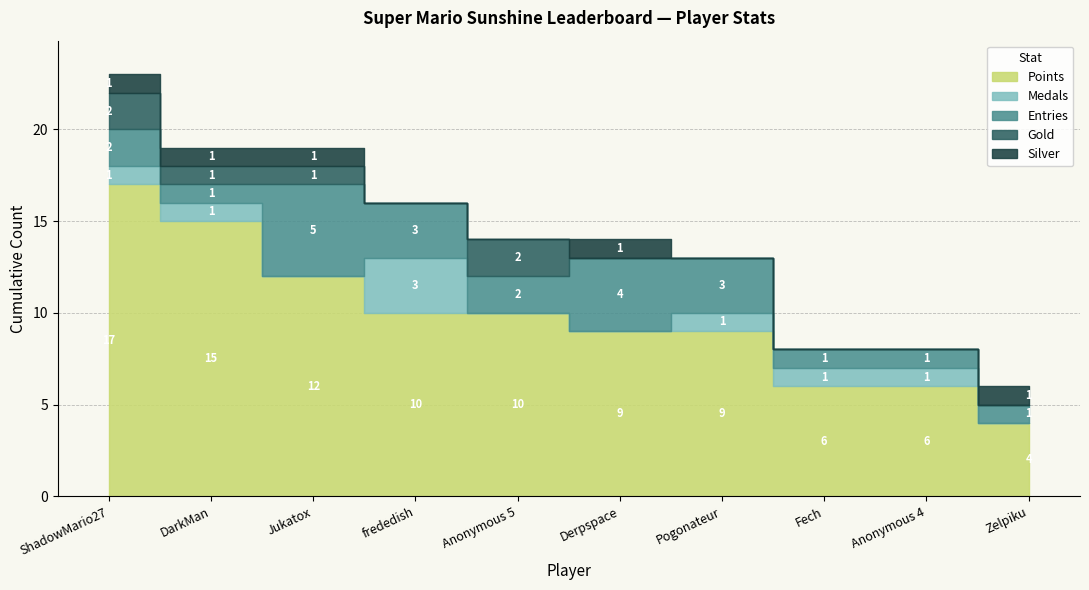

How many lines are shown in the chart?

5